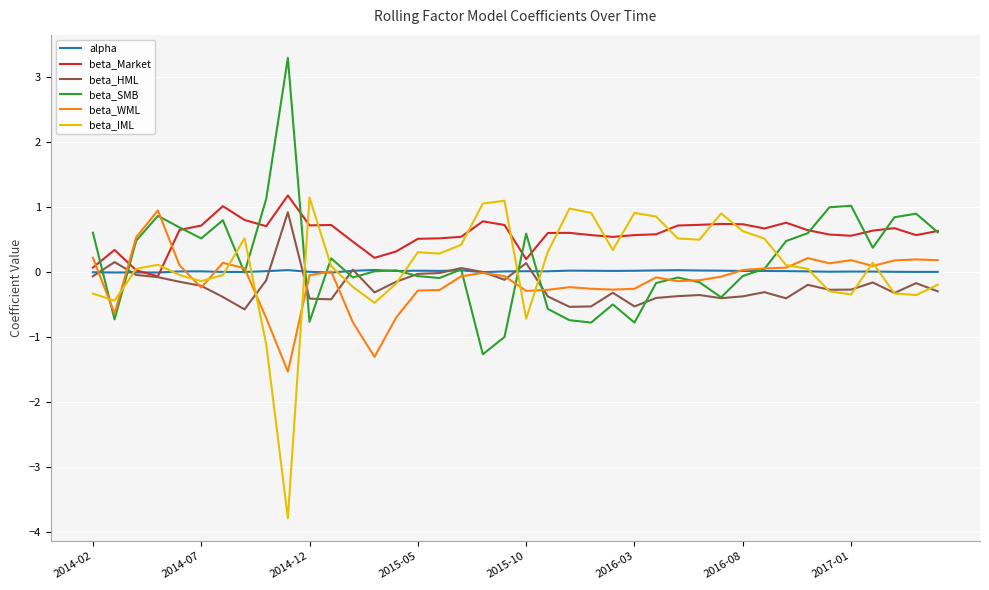

Which series ends up on top after the final intersection of beta_WML and beta_Market?

beta_Market